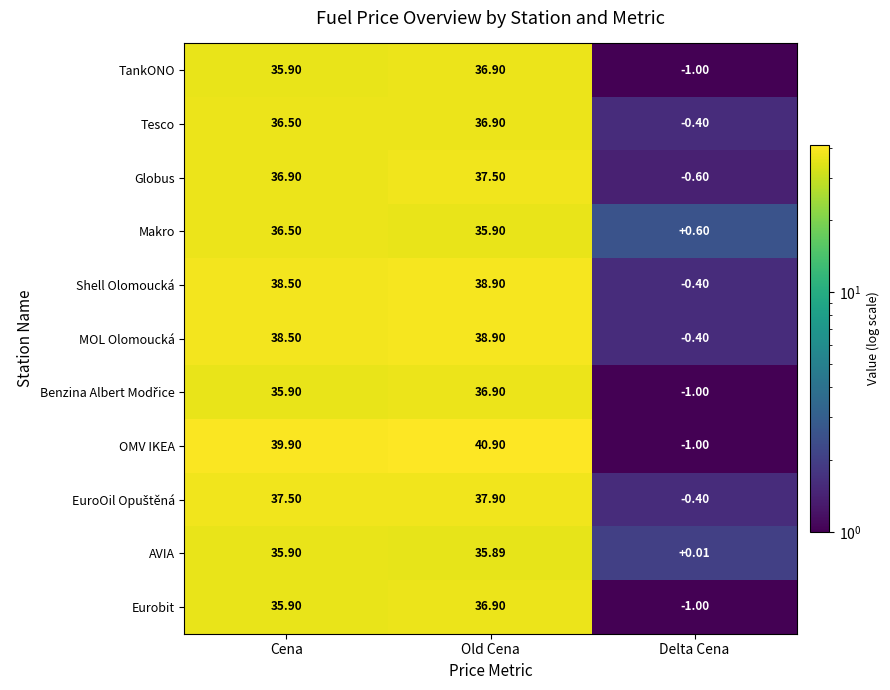

At which label does OMV IKEA reach its minimum?

Delta Cena